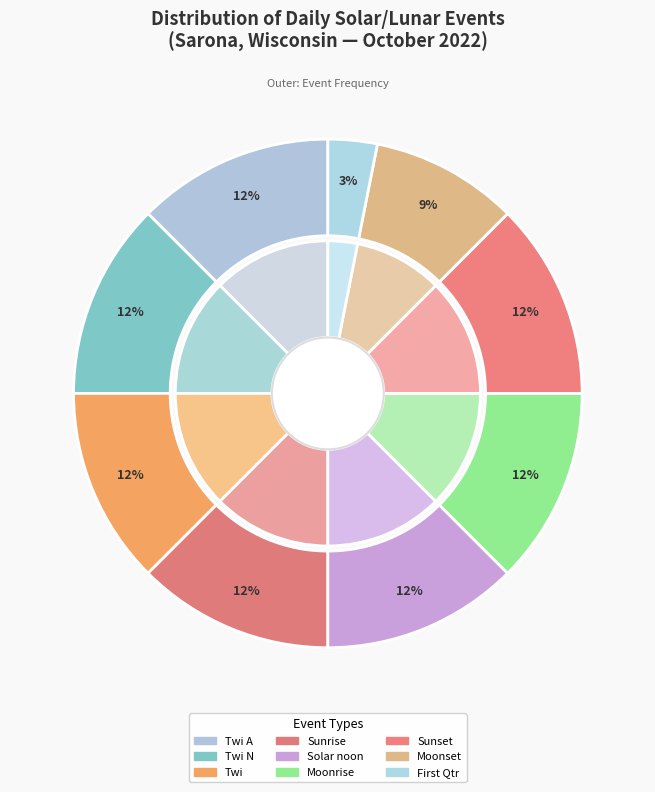

Is it true that Sunset is 17% of the pie?

False